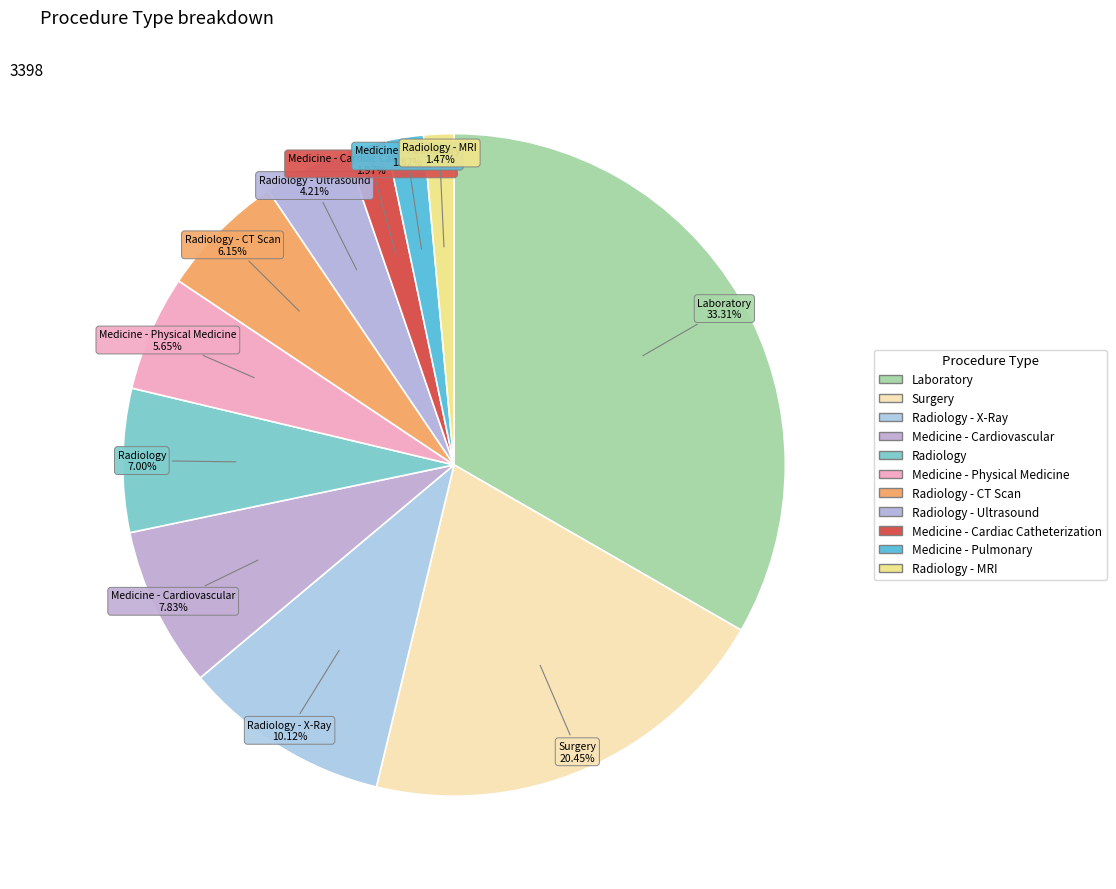

What is the ratio of the value at Laboratory to the value at Medicine - Cardiac Catheterization?

16.9